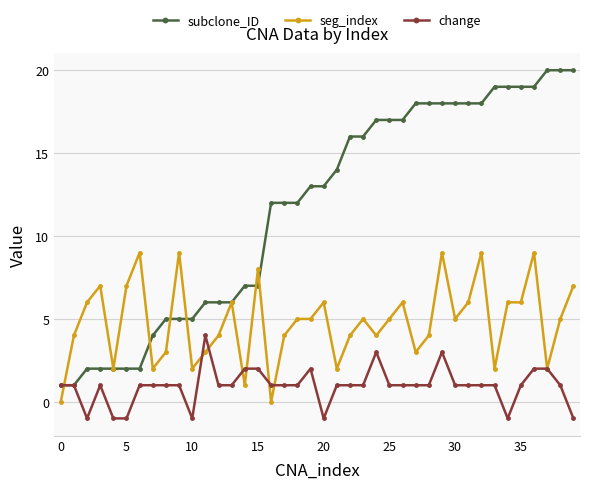

True or false: change has more than 1 points higher than both neighbors.

True